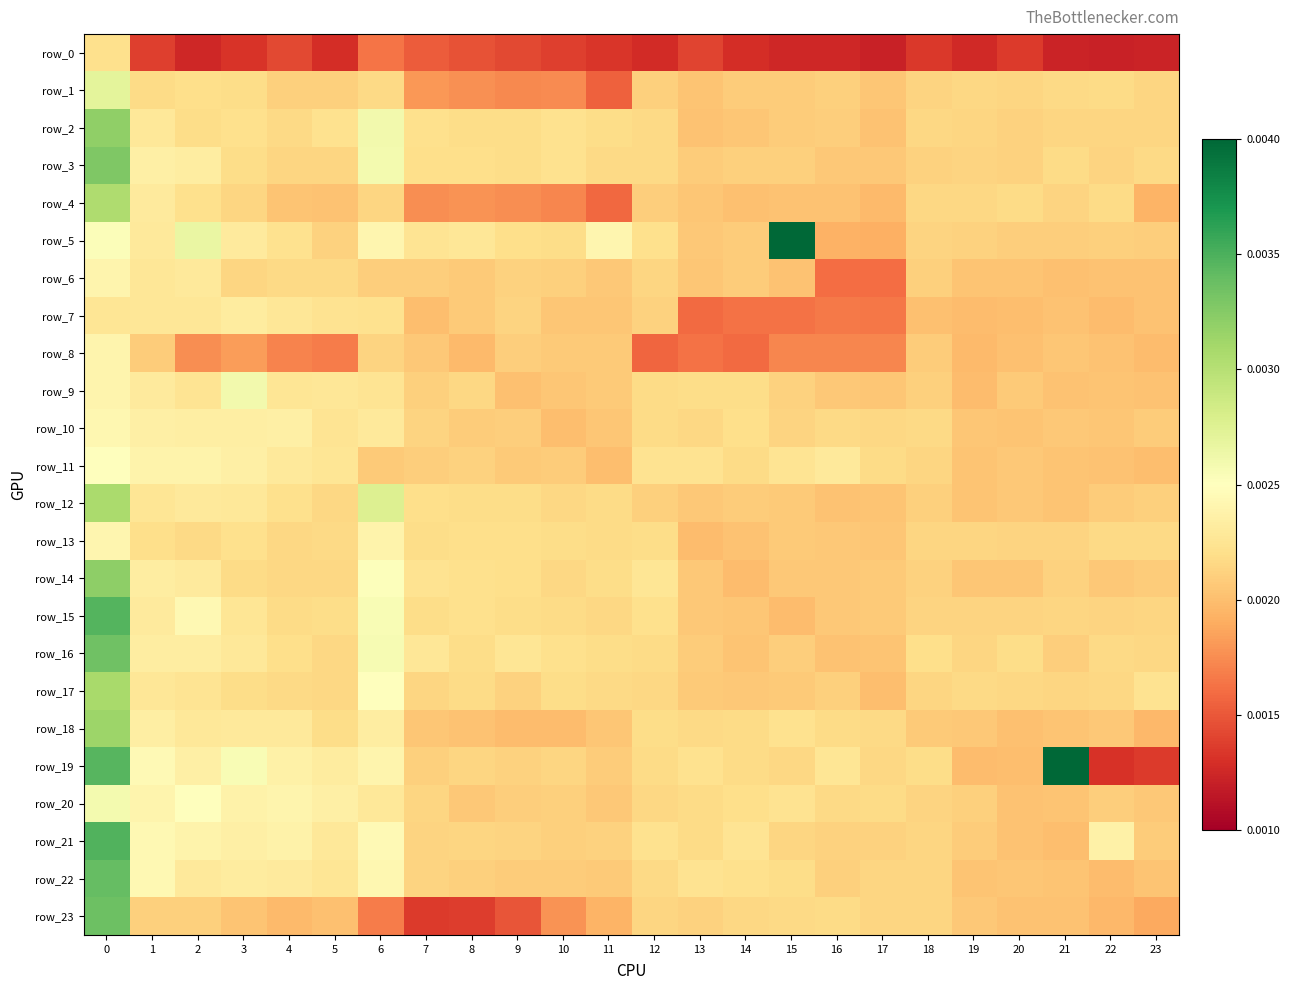

True or false: row_23 has a value of 0.0 at 18.

False